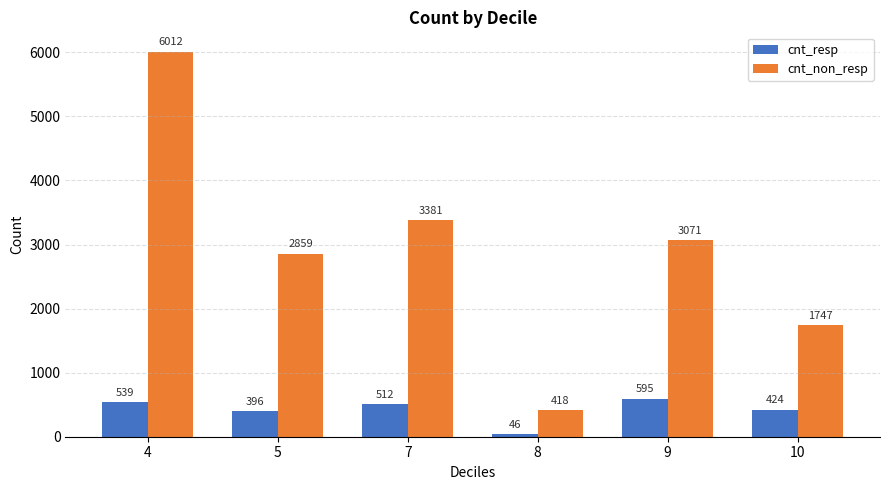

Is the value of cnt_non_resp at 5 greater than the value of cnt_resp at 8?

Yes